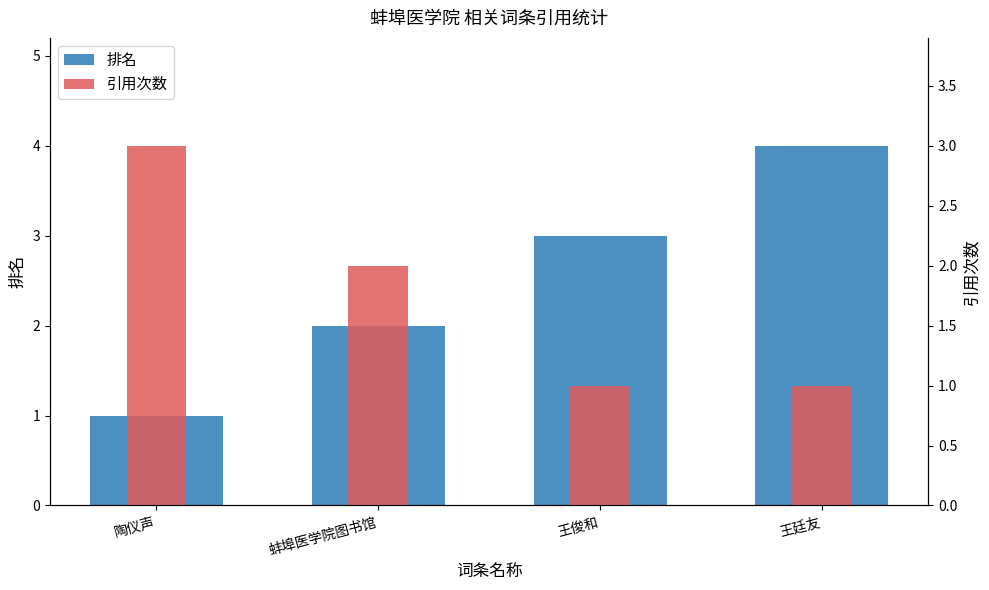

Is the value of 引用次数 at 王廷友 greater than the value of 排名 at 王廷友?

No